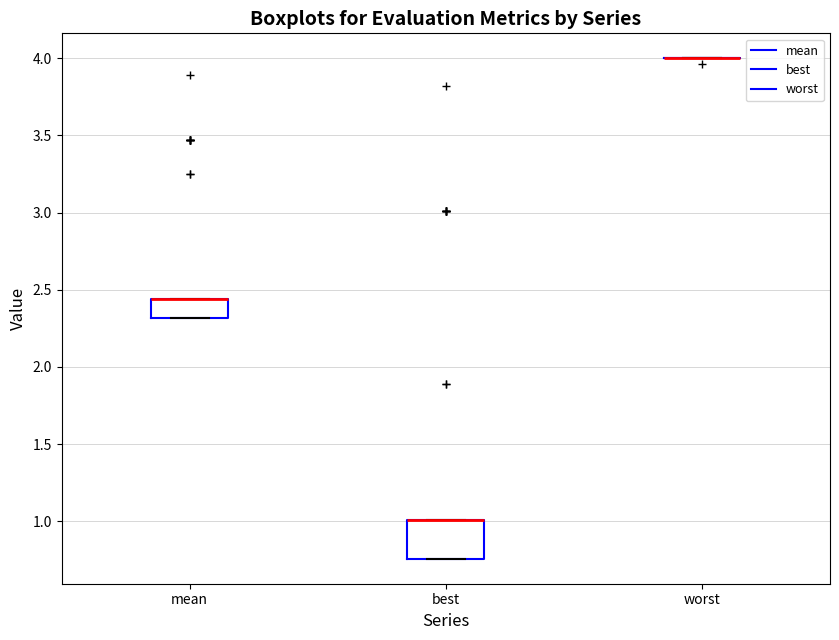

Reading left to right, read every box against the y-axis: the position of its median line, the range the box covers, and the ends of its whiskers. The values are not printed on the chart, so give them approximately, as read against the axis.

mean: median 2.45 (drawn on the box's upper edge), box 2.30 to 2.45, whiskers 2.30 to 2.45
best: median 1.00 (drawn on the box's upper edge), box 0.75 to 1.00, whiskers 0.75 to 1.00
worst: box collapsed to a line at 4.00, whiskers 4.00 to 4.00